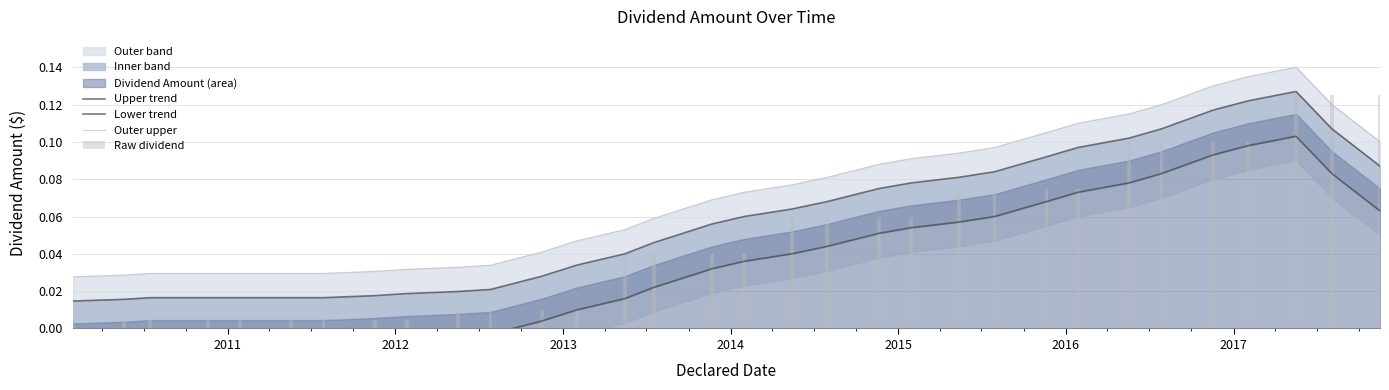

List the series in order of their peak value, highest first.

Outer upper, Upper trend, Raw dividend, Lower trend